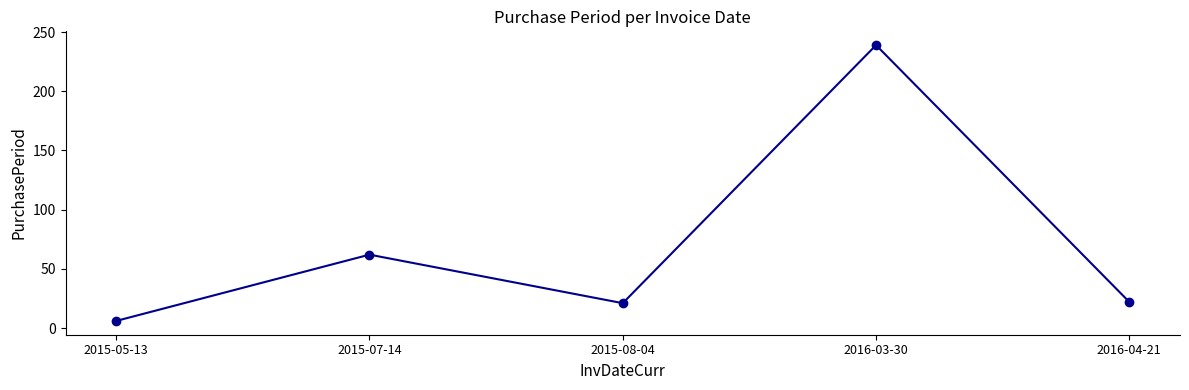

At which category does the data reach its first local peak?

2015-07-14